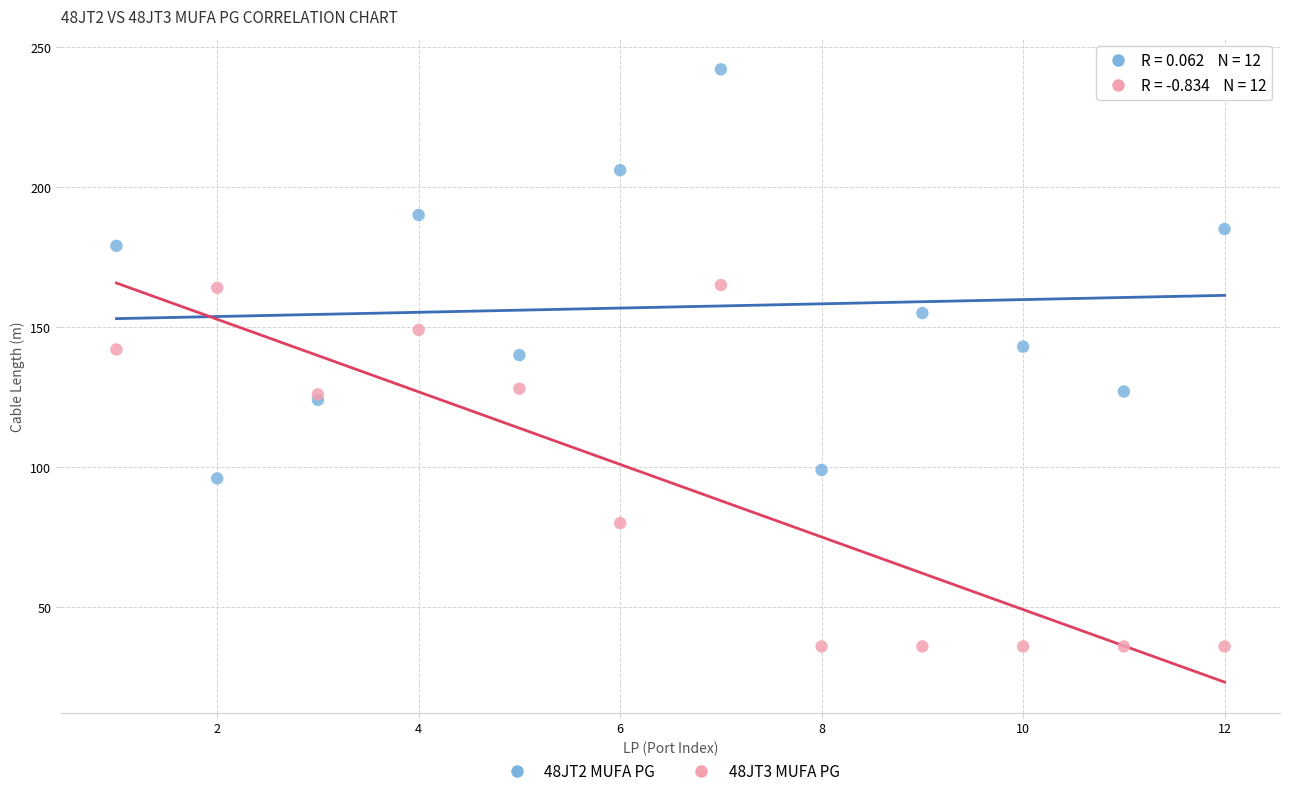

Which series contains the lowest Y value?

48JT3 MUFA PG